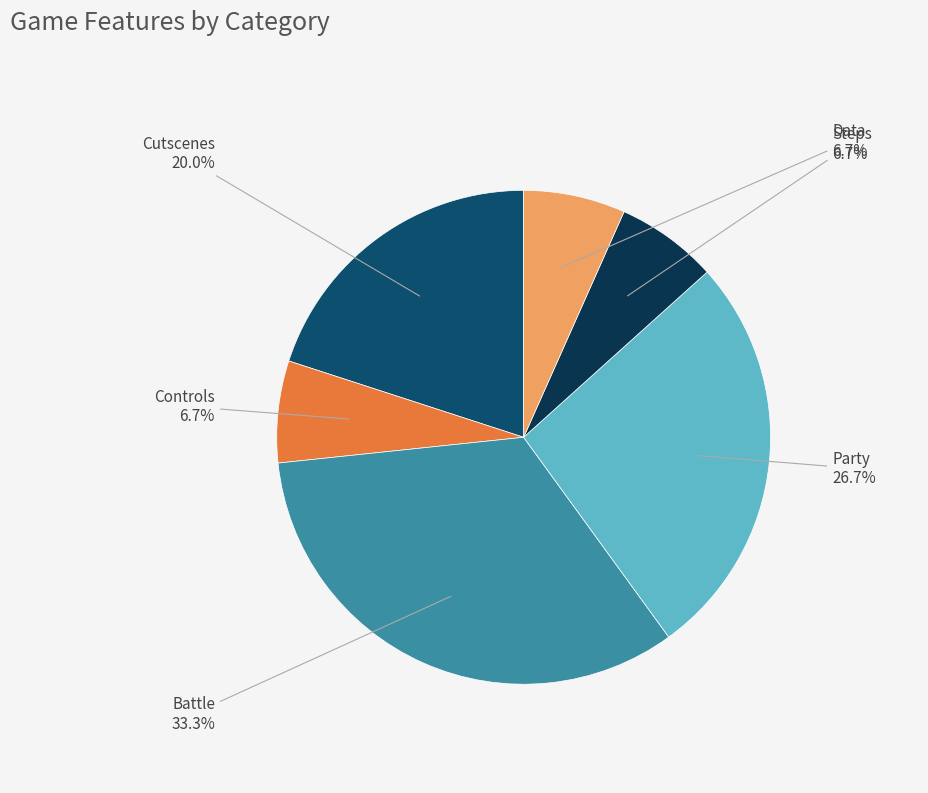

What portion of the pie excludes Steps?

93.3%